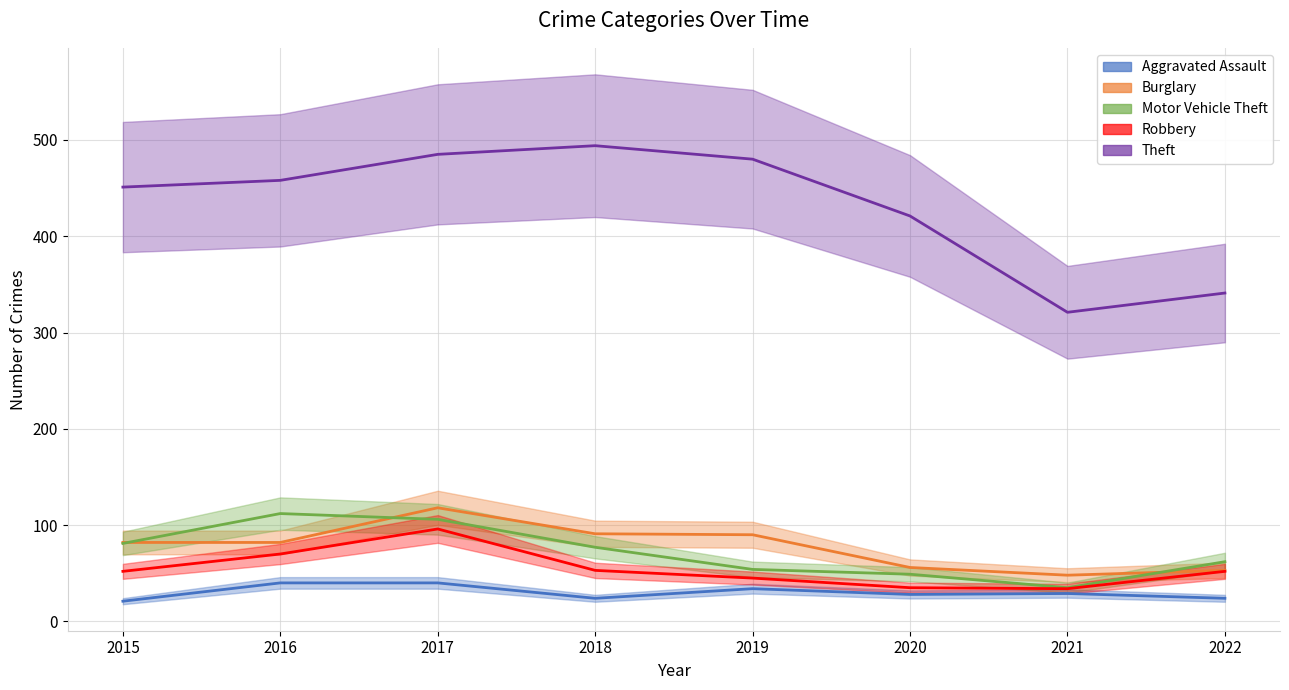

What is the minimum value shown in the chart?

21